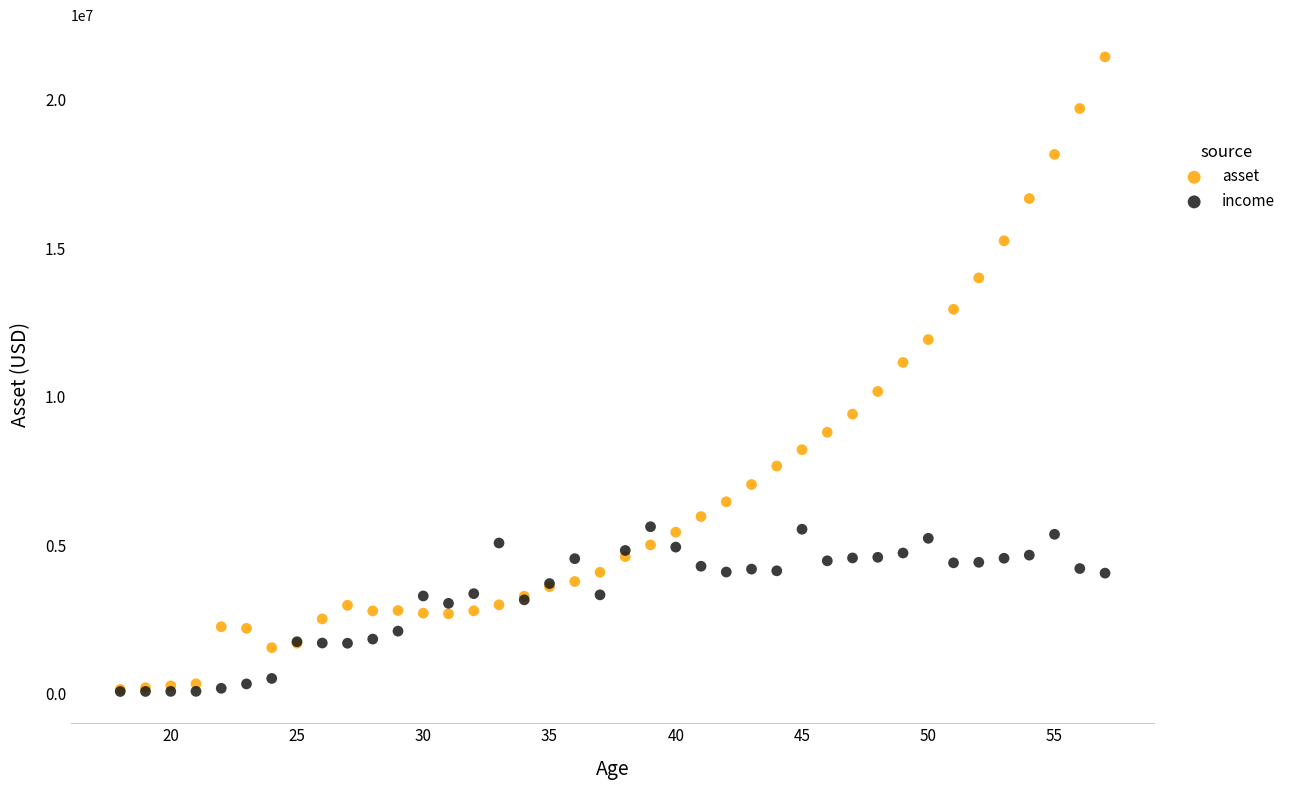

What are all the series names shown in the legend?

asset, income